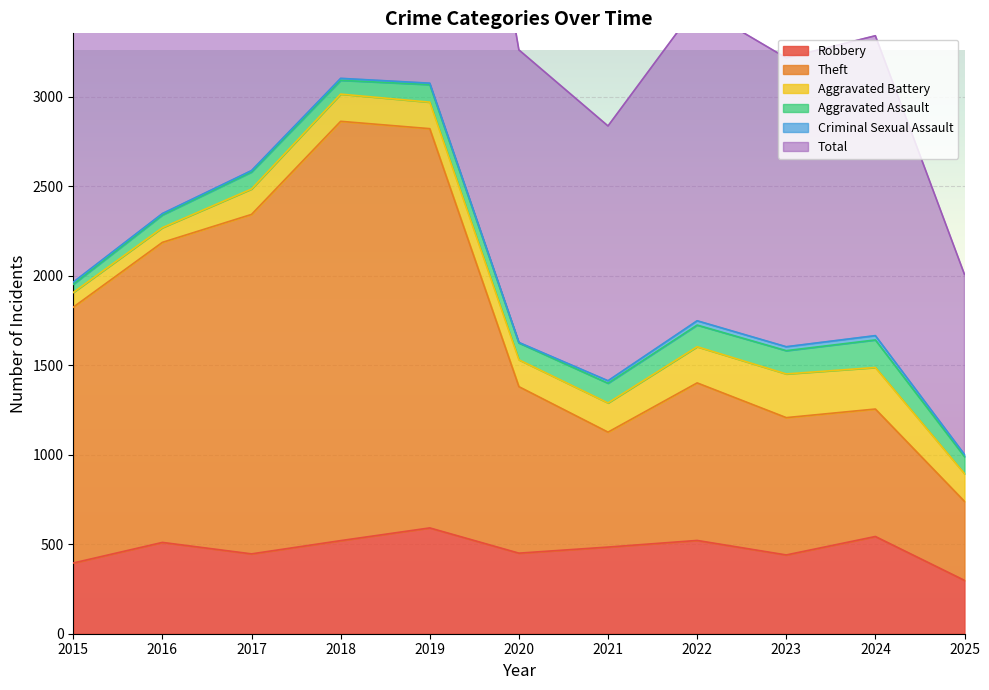

At how many categories does at least one series exceed 504?

11